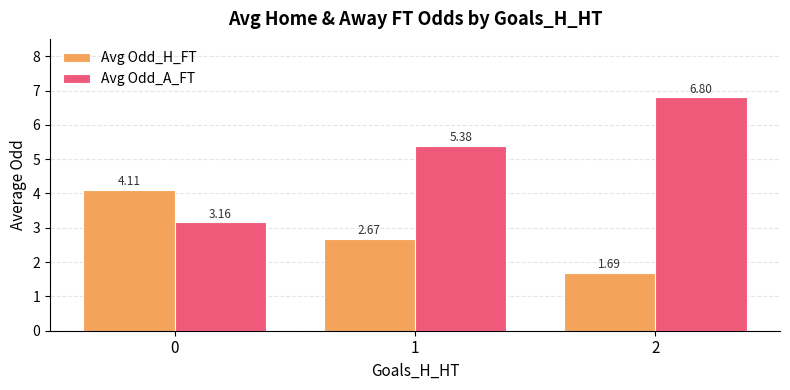

Rank the series by their maximum value, from lowest to highest.

Avg Odd_H_FT, Avg Odd_A_FT